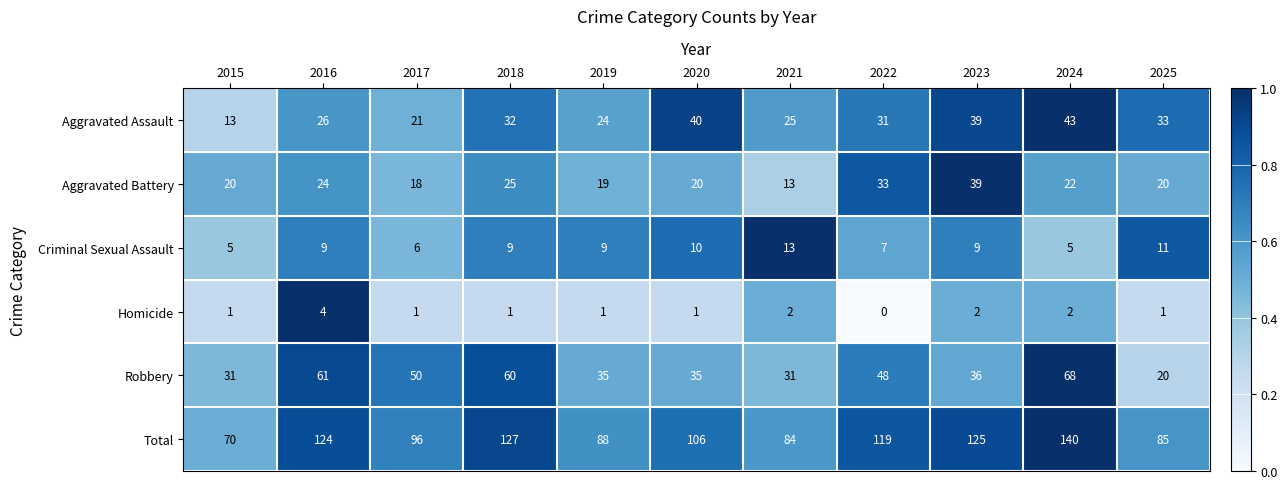

What value does the Robbery series have at 2025, to the nearest 5?

20